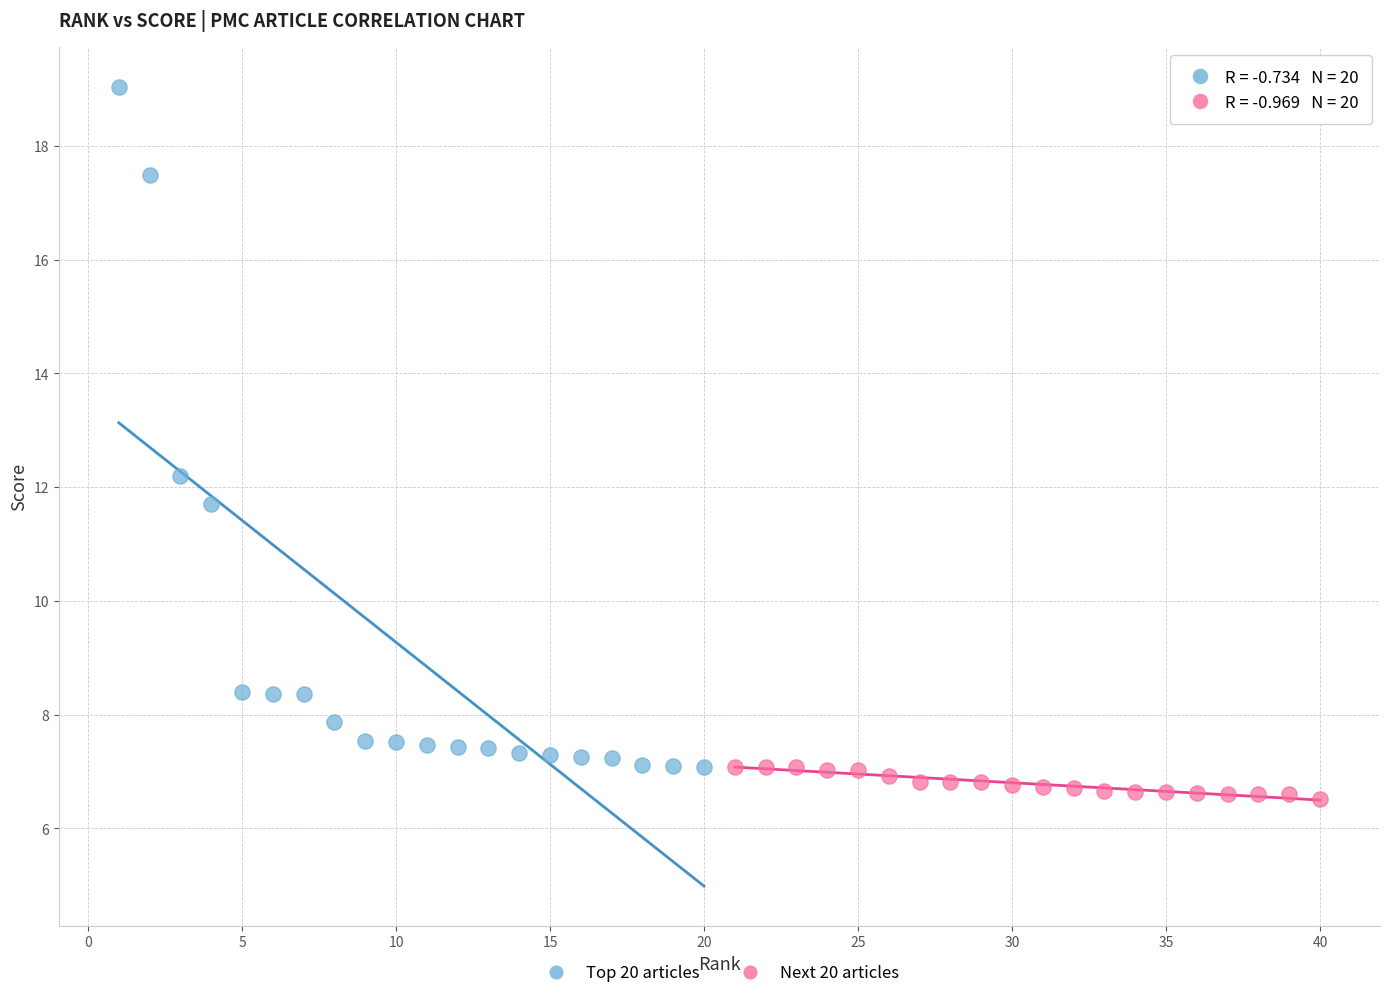

What are all the series names shown in the legend?

Top 20 articles, Next 20 articles